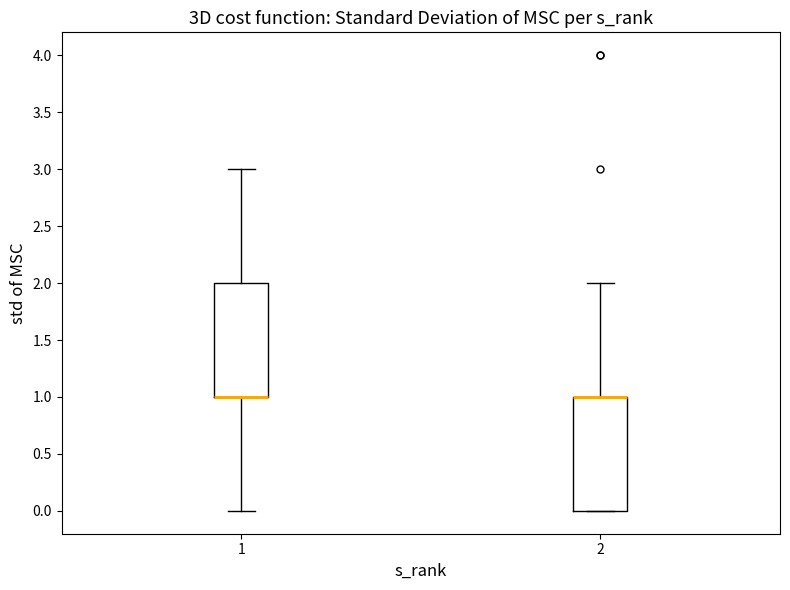

Where is the lower edge of the box at x = 2 on the y-axis? The values are not printed on the chart, so give them approximately, as read against the axis.

0